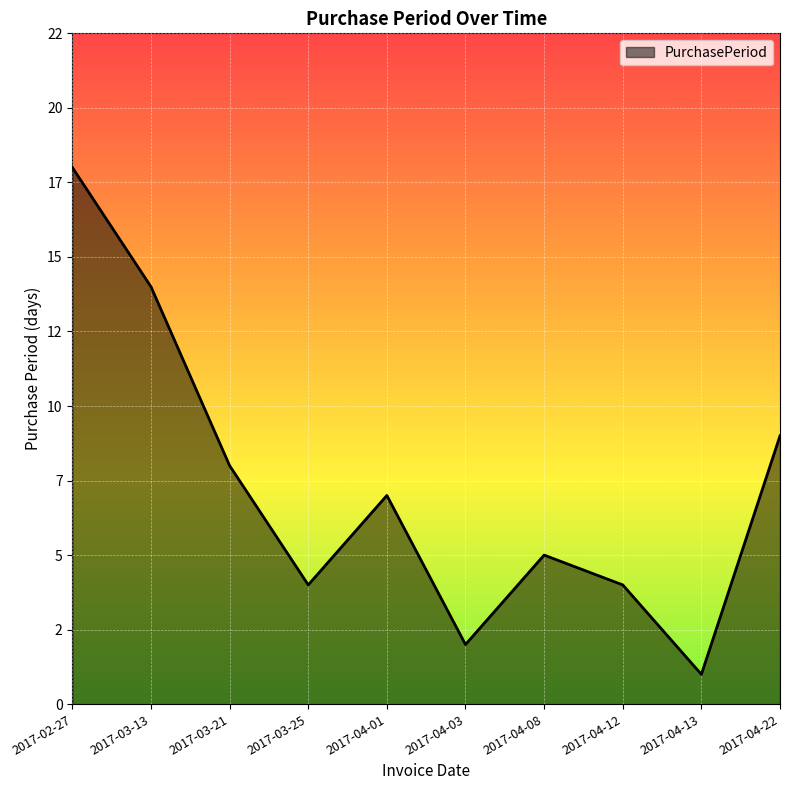

True or false: the data shows 3 at 2017-04-01.

False